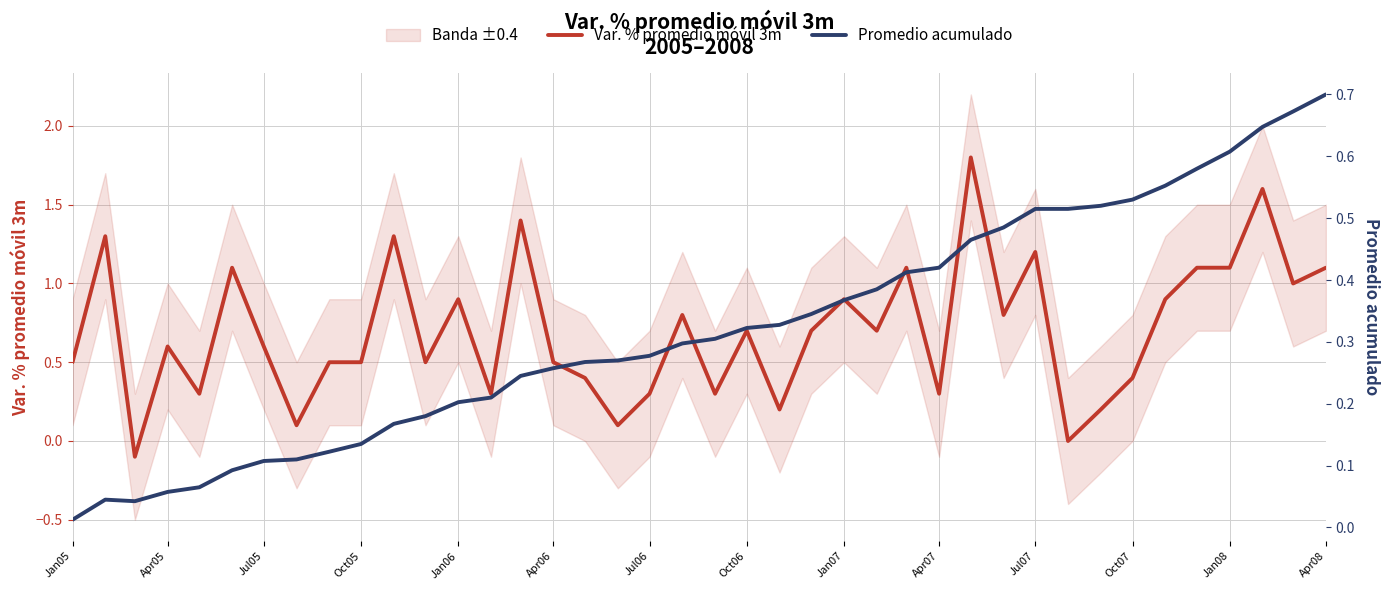

The value of Var. % promedio móvil 3m at Apr08 is 0.4. True or false?

False